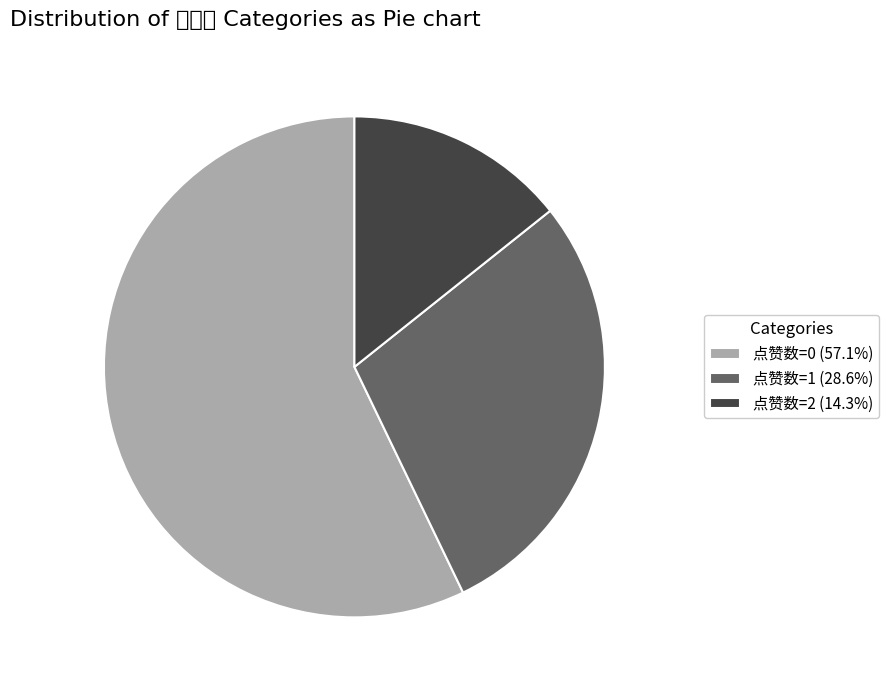

Do 点赞数=1 (28.6%) and 点赞数=2 (14.3%) together represent more than half of the pie?

No